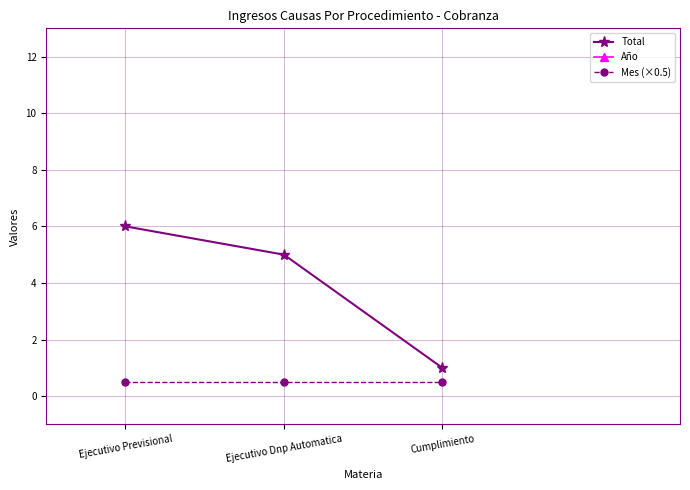

Rank the series by their maximum value, from lowest to highest.

Mes (×0.5), Total, Año